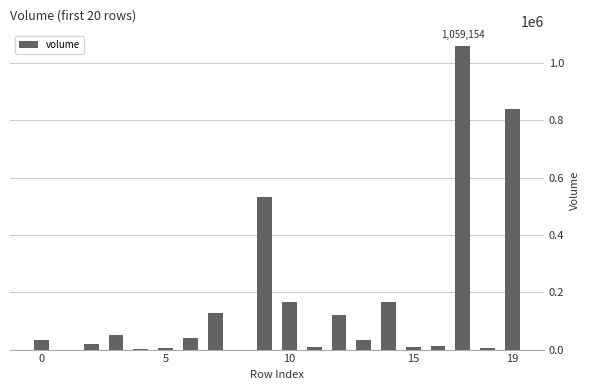

What is the maximum value shown in the chart?

1059154.3